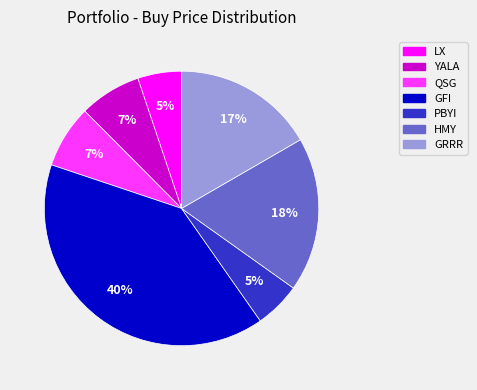

Combined, do YALA and LX account for over 50%?

No